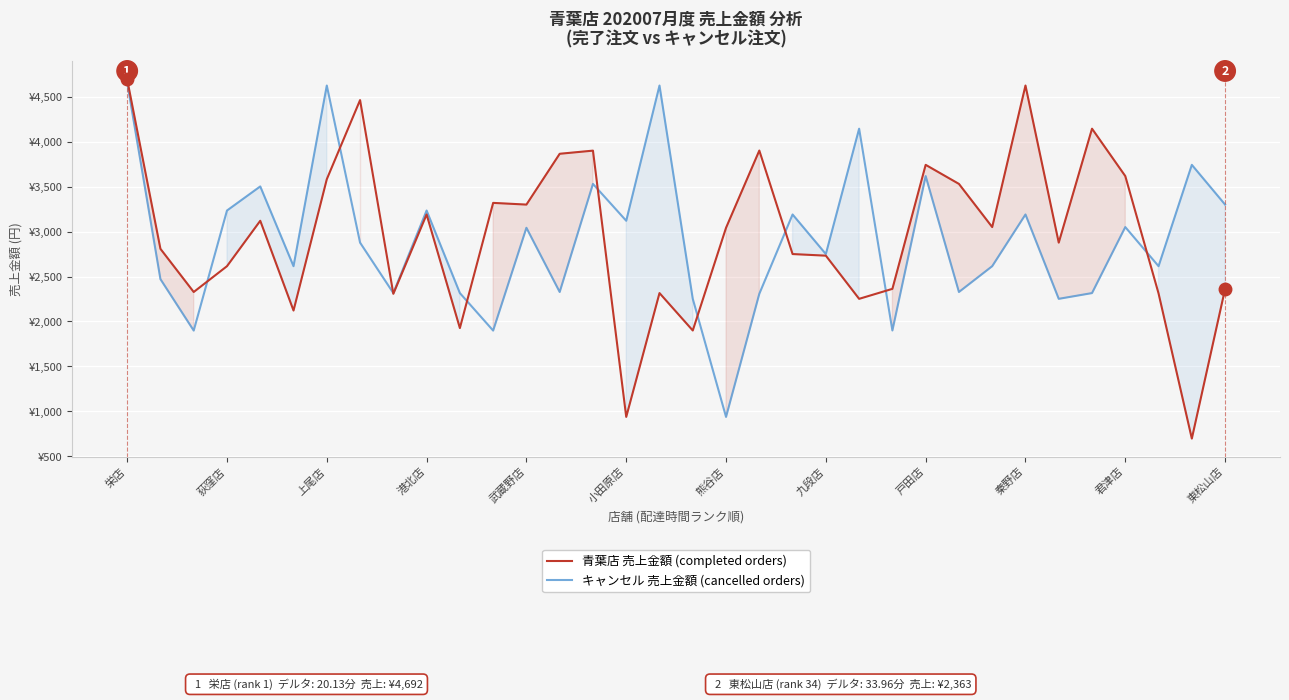

What is the difference between the 青葉店 売上金額 (completed orders) values at 君津店 and 東松山店?

1254